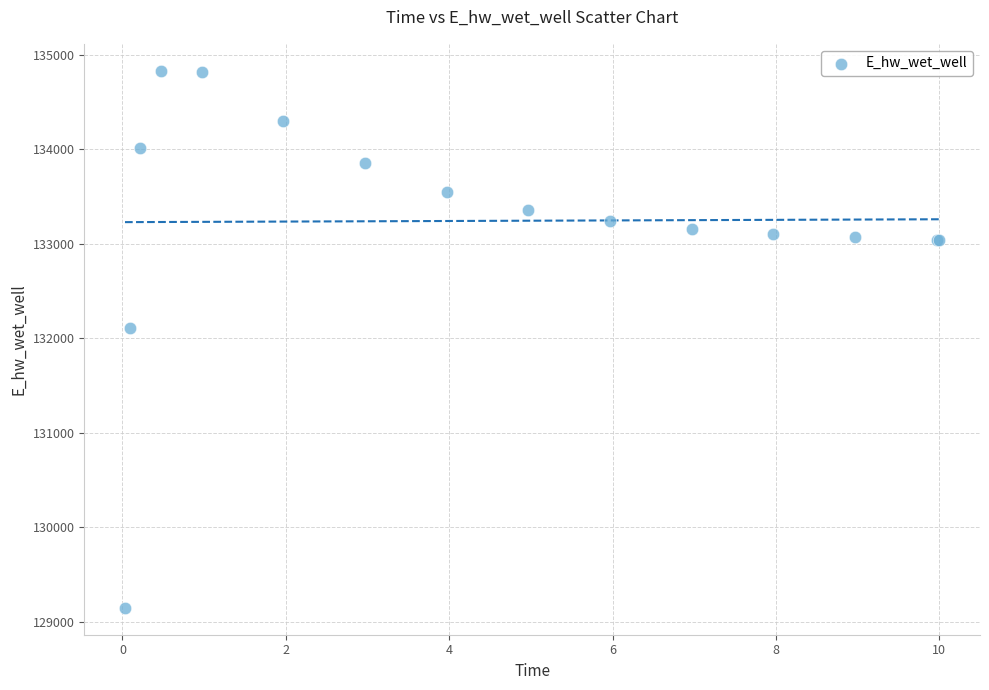

What Y value in the scatter plot is closest to 131989?

132113.8